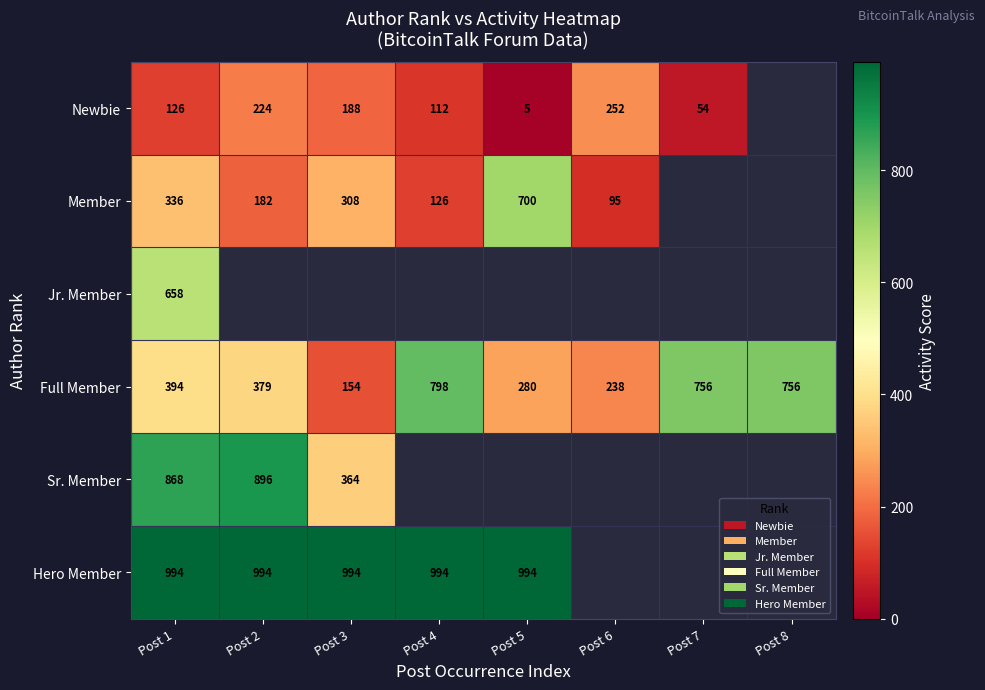

Read the Full Member value at Post 5, to the nearest 50.

300